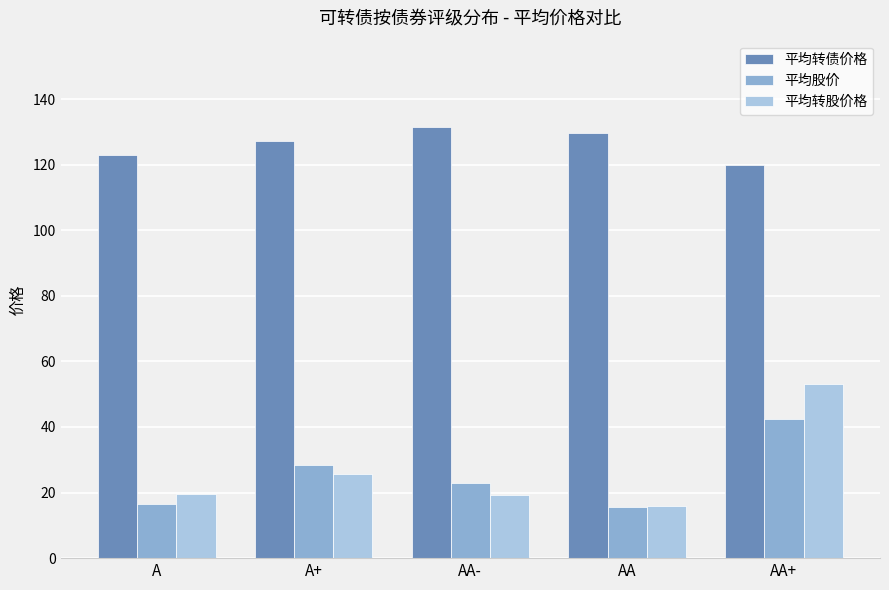

What position from the left is AA?

4